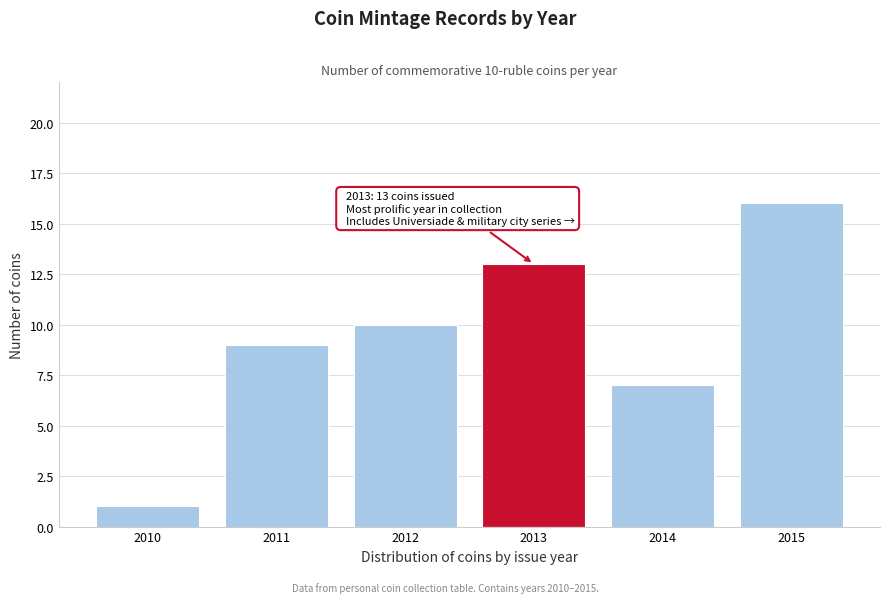

Reading right to left, extract all data points from this chart.

16	7	13	10	9	1